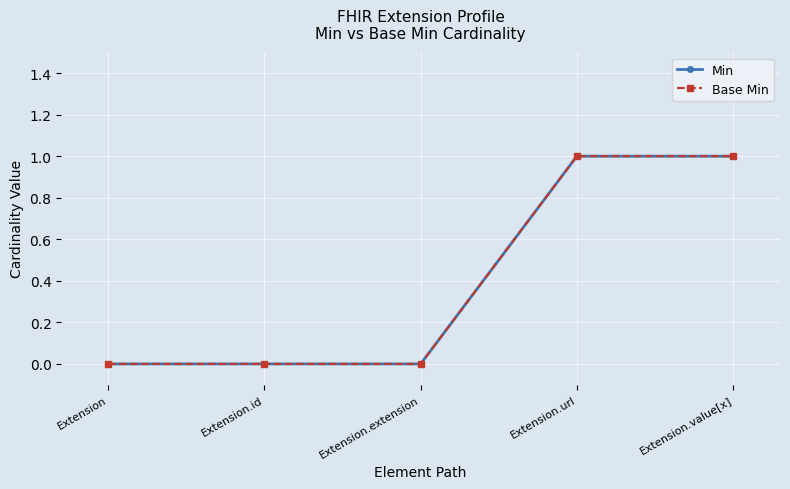

Which series has the largest total across all categories?

Min